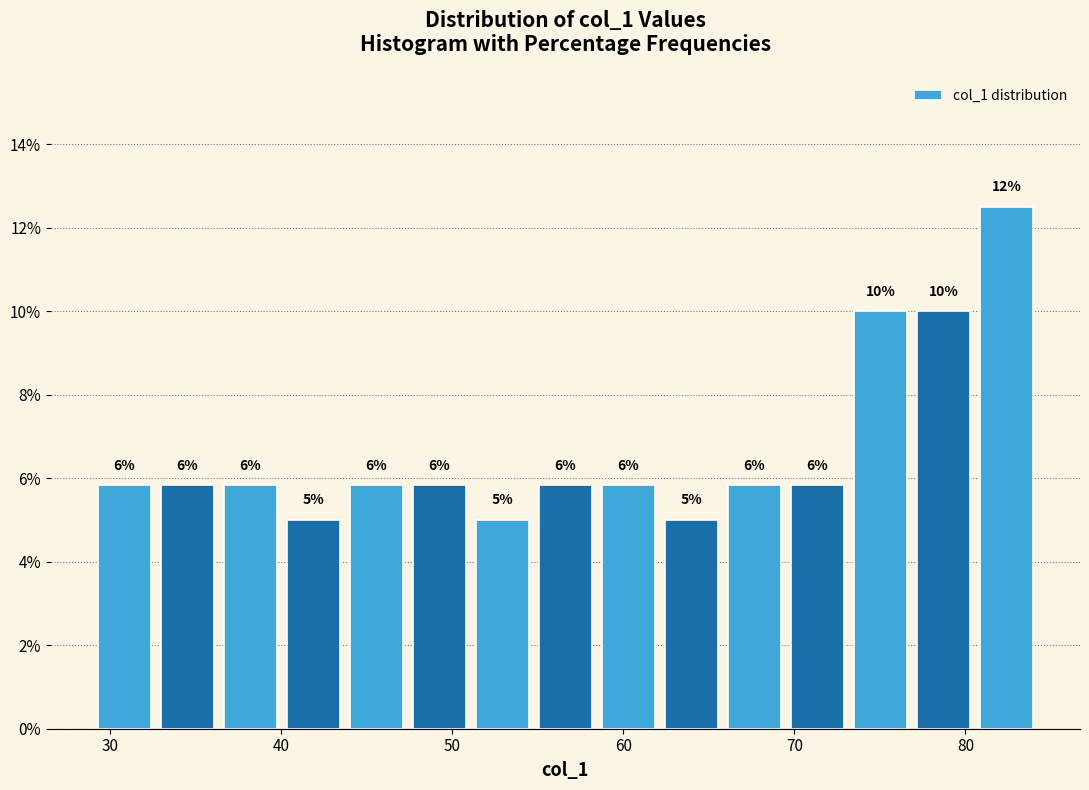

Around what value on the x-axis is the tallest bar? Give the approximate position of its centre, as read against the axis.

82